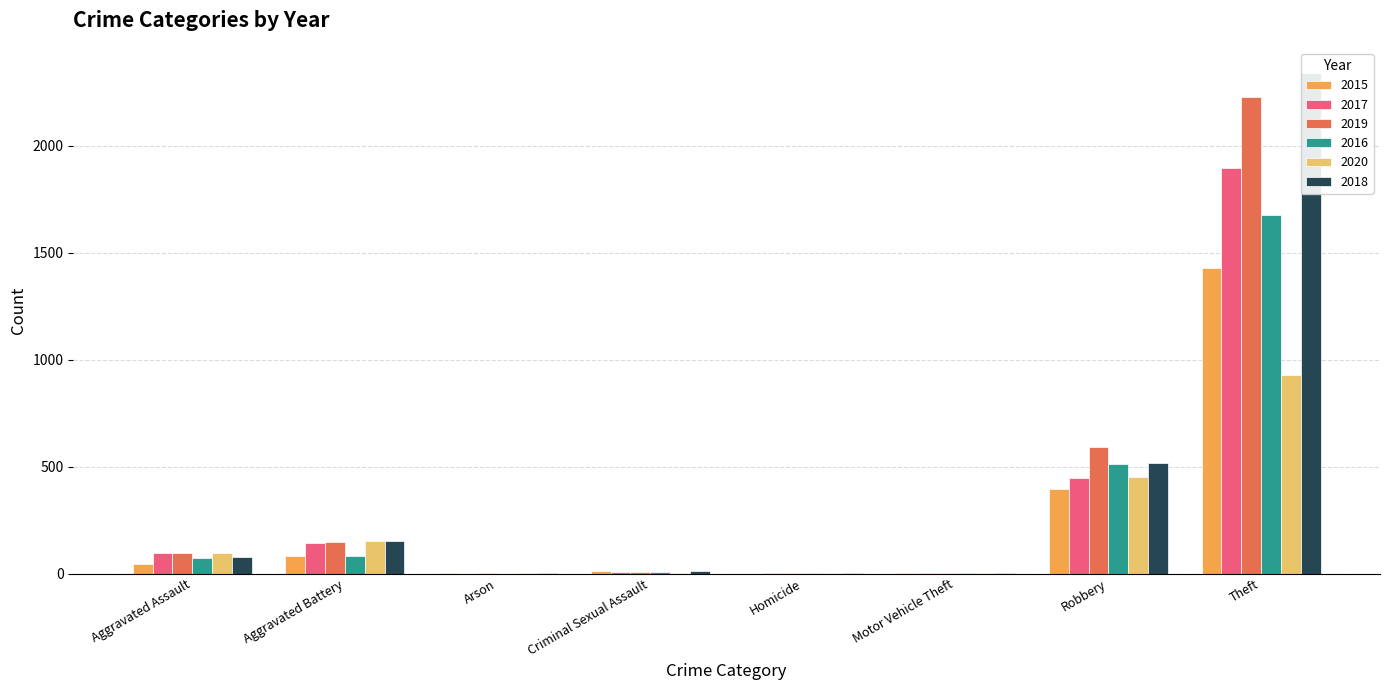

Which has a higher value, Aggravated Battery or Motor Vehicle Theft?

Aggravated Battery